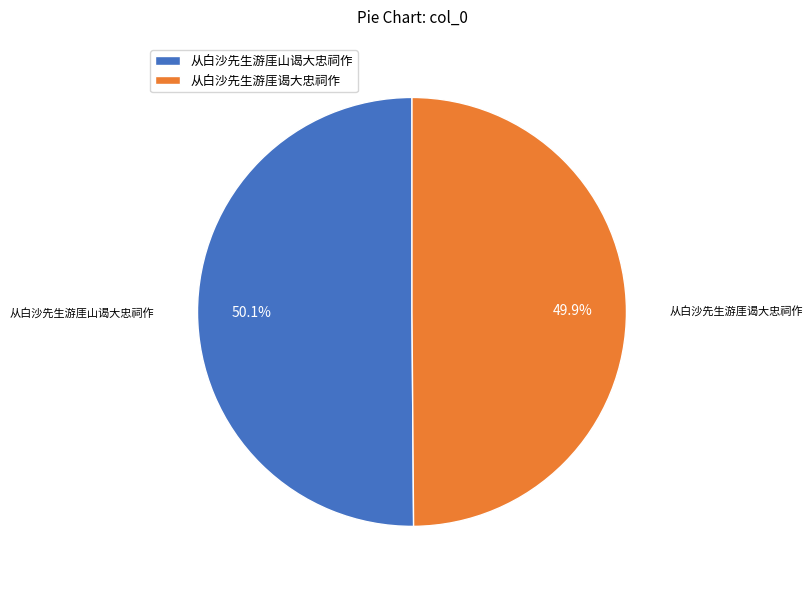

What is the total percentage of 从白沙先生游厓谒大忠祠作 and 从白沙先生游厓山谒大忠祠作?

100.0%